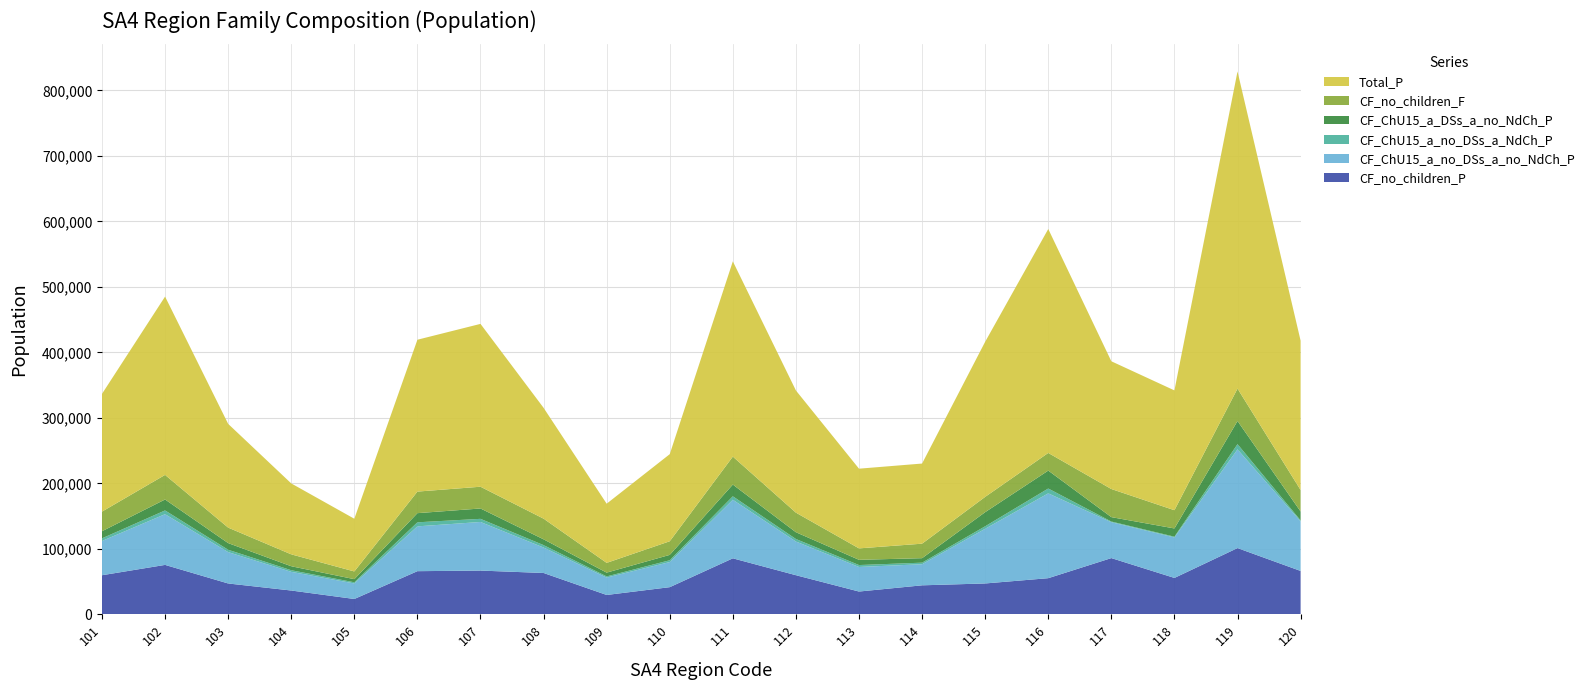

Reading right to left, what are all the values shown in this chart?

CF_no_children_P: 66275	101186	55610	85902	55230	47167	44323	34831	59758	85538	41500	29597	63152	66836	65921	23469	36390	47143	75501	59717
CF_ChU15_a_no_DSs_a_no_NdCh_P: 75681	150707	61821	54789	129521	83543	32210	37502	51457	89449	38350	26563	38909	74212	68440	23727	28536	47887	77449	52326
CF_ChU15_a_no_DSs_a_NdCh_P: 1481	7987	1158	1027	7389	3780	2385	2942	3826	5280	2757	1760	3668	4786	6180	1756	2434	3592	5733	4013
CF_ChU15_a_DSs_a_no_NdCh_P: 13604	35350	12571	6726	27366	21535	6858	7986	10342	17874	8186	5797	8831	15810	13962	4784	6085	10158	16697	10852
CF_no_children_F: 32804	49457	27848	42915	26949	23351	22138	17471	29885	42710	20802	14895	31544	33226	32939	11773	18169	23651	37532	29944
Total_P: 228035	484253	182938	195048	341939	236872	122343	121688	186542	298163	132986	90333	169238	248636	231866	80466	108305	158400	272280	179775